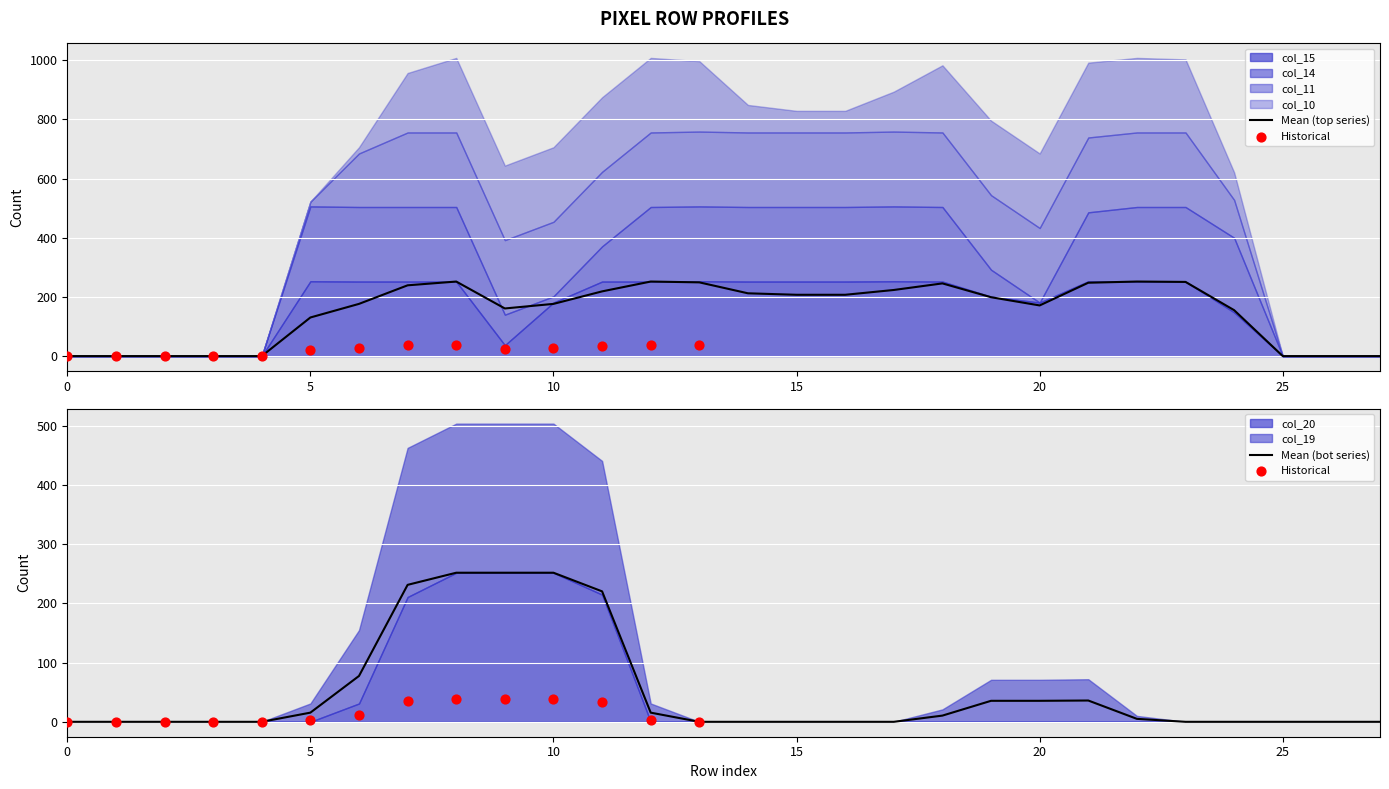

What is the total value across all series at 17?

894